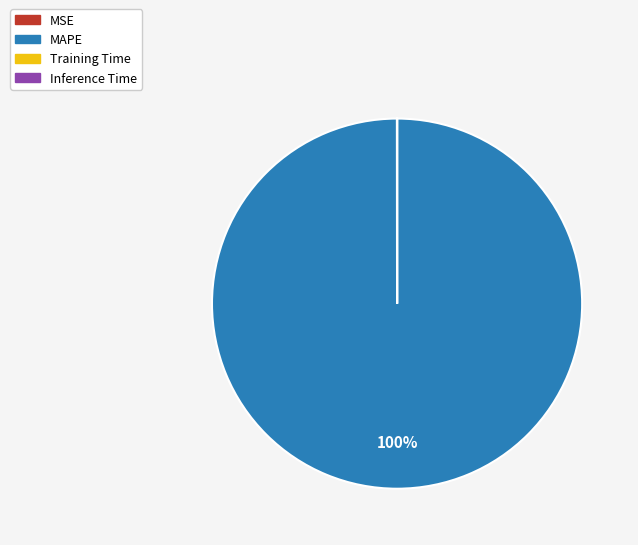

Which slice is the largest?

MAPE